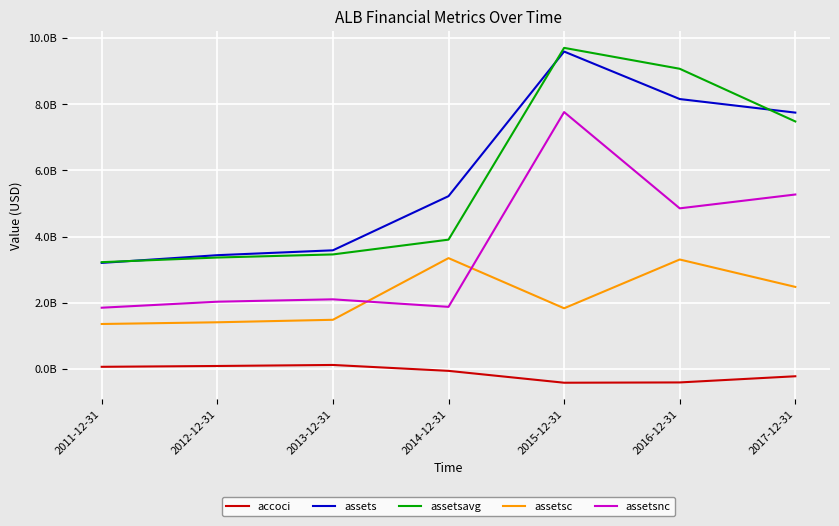

At which category does the chart reach its minimum across all series?

2015-12-31